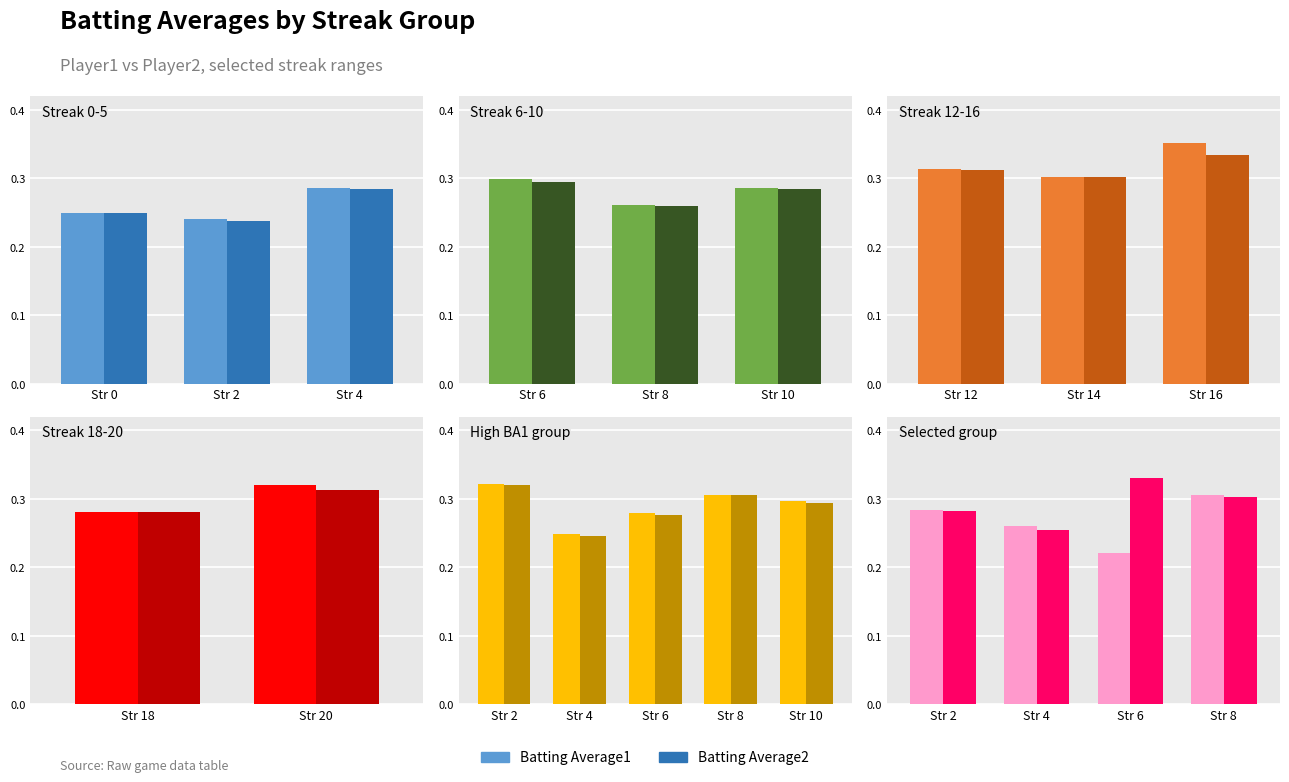

Rank the series at Str 4 from lowest to highest value.

Batting Average2, Batting Average1